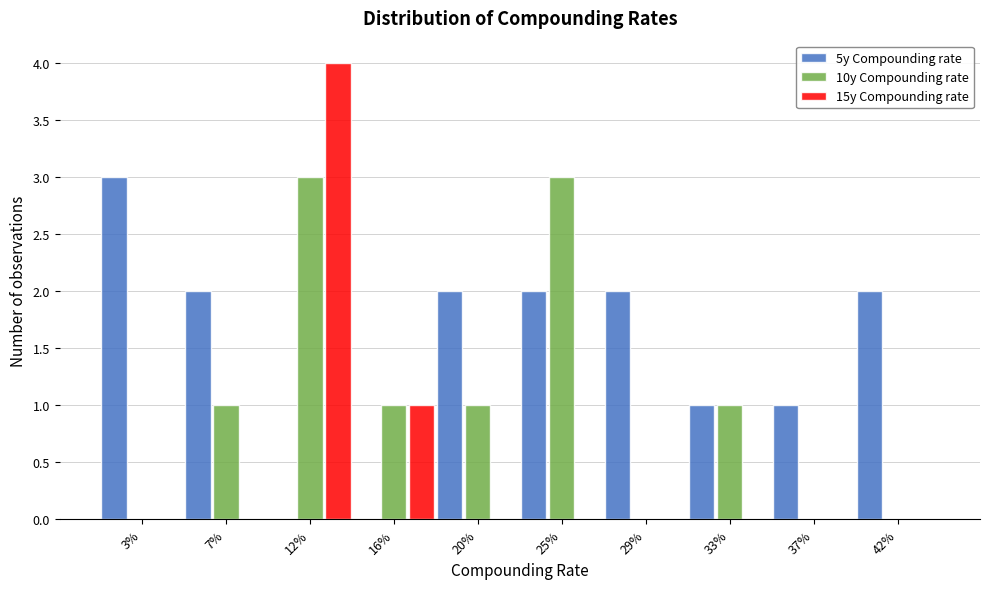

Reading right to left, list all the values displayed in this chart.

5y Compounding rate: 42%=2	37%=1	33%=1	29%=2	25%=2	20%=2	16%=0	12%=0	7%=2	3%=3
10y Compounding rate: 42%=0	37%=0	33%=1	29%=0	25%=3	20%=1	16%=1	12%=3	7%=1	3%=0
15y Compounding rate: 42%=0	37%=0	33%=0	29%=0	25%=0	20%=0	16%=1	12%=4	7%=0	3%=0